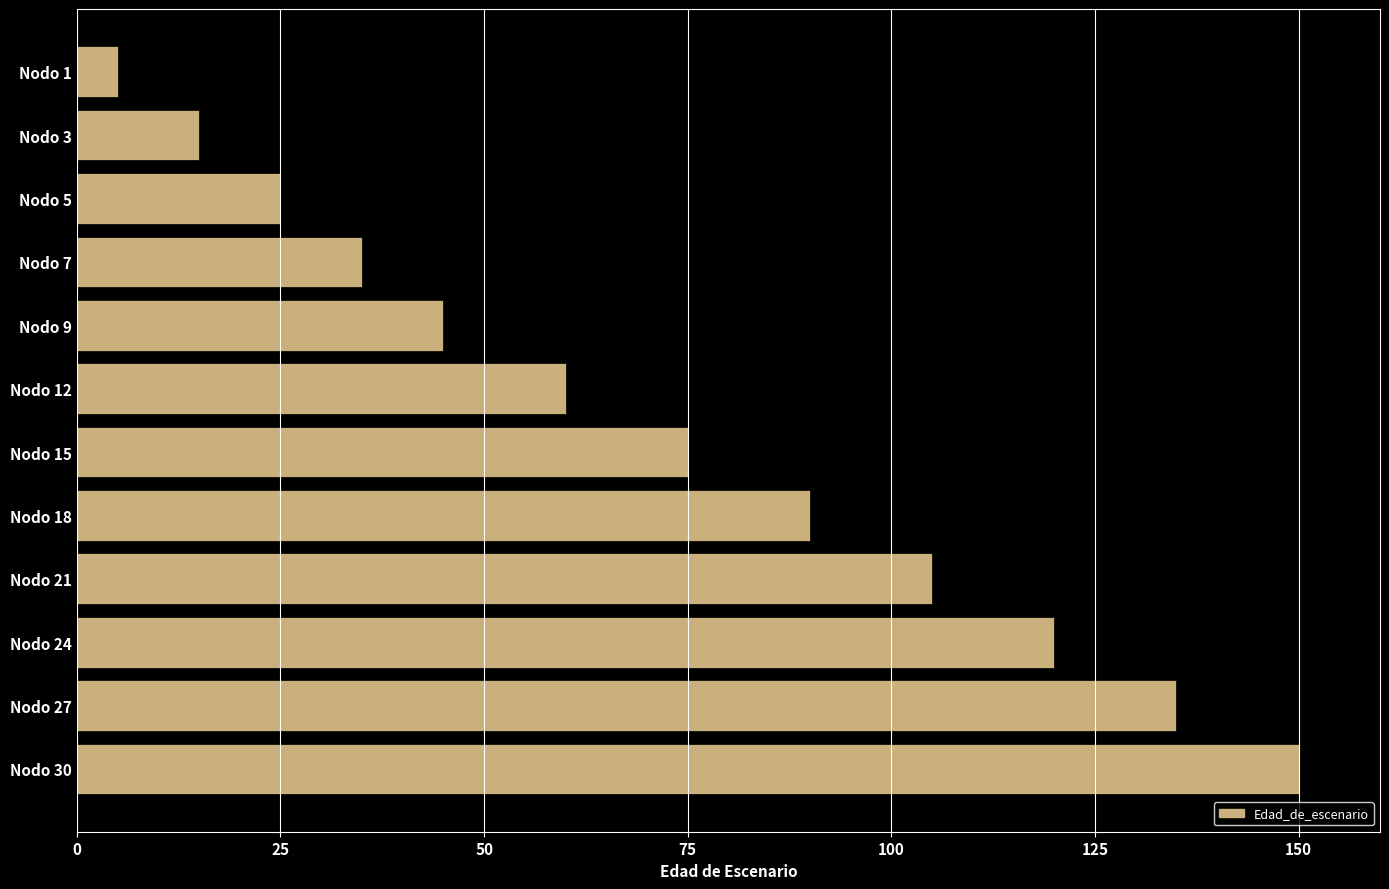

How many data points does each series have?

12